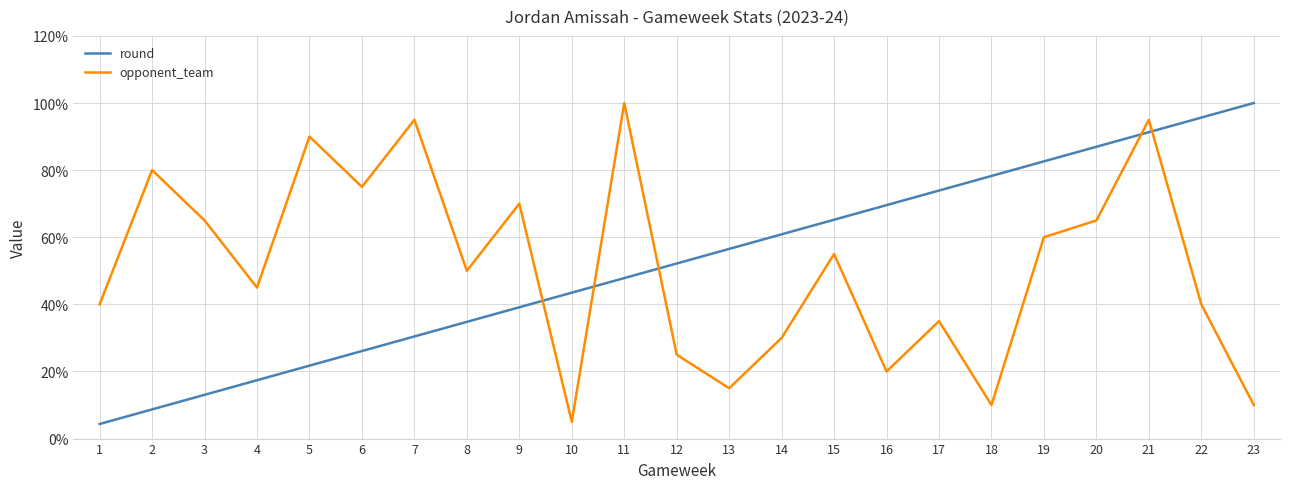

What is the lowest value of the opponent_team series?

5.0